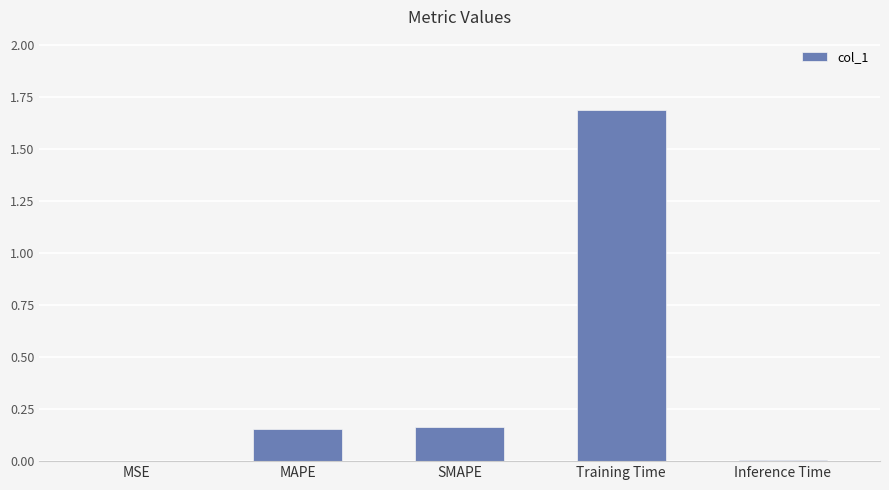

Read the value at Training Time.

1.7